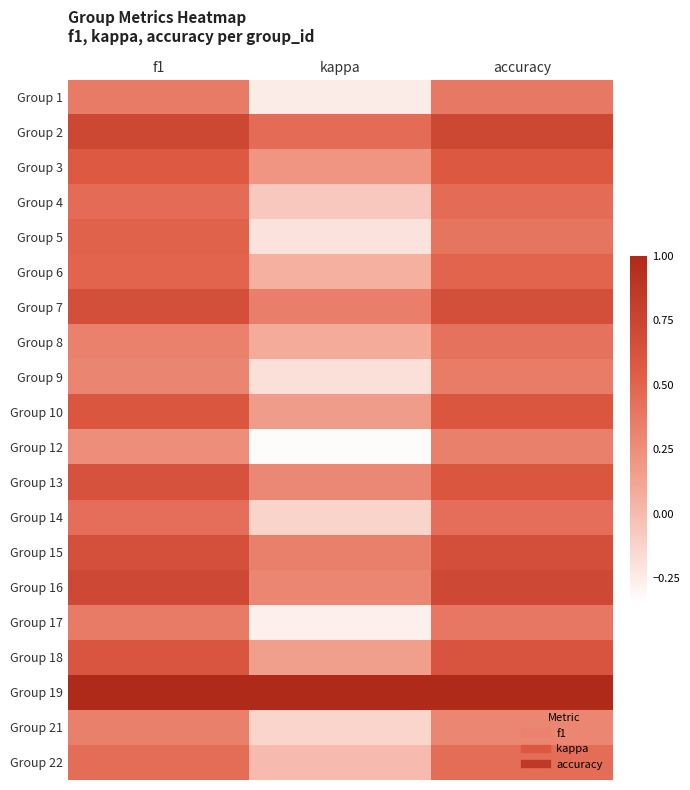

What is the difference between the highest and lowest values at kappa?

1.3